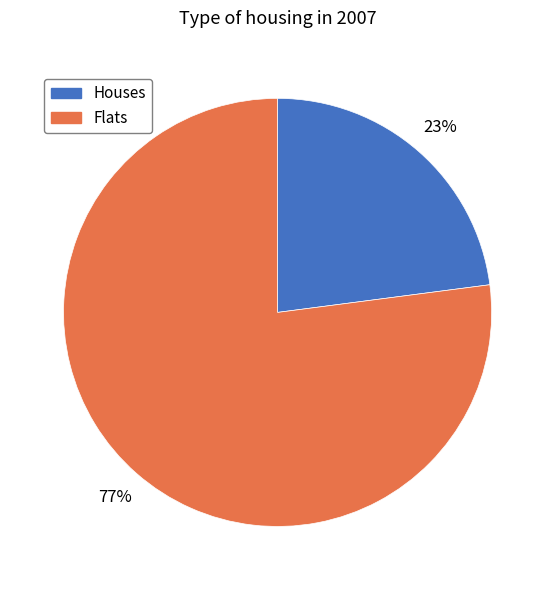

Is there any slice that represents more than half of the pie?

Yes